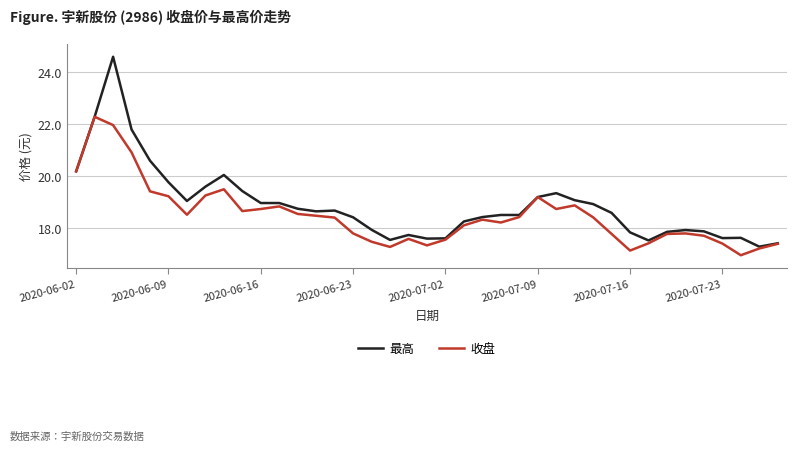

Which series has the largest range (max minus min)?

最高